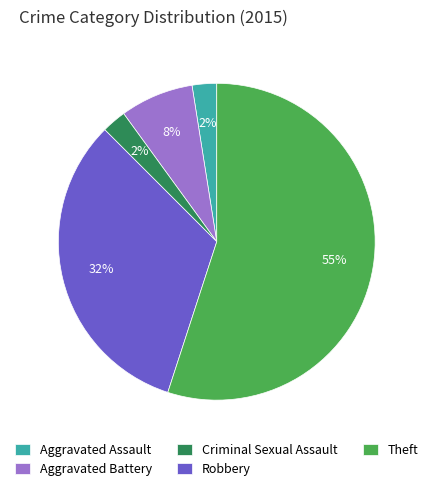

Between Aggravated Assault and Robbery, which is larger?

Robbery